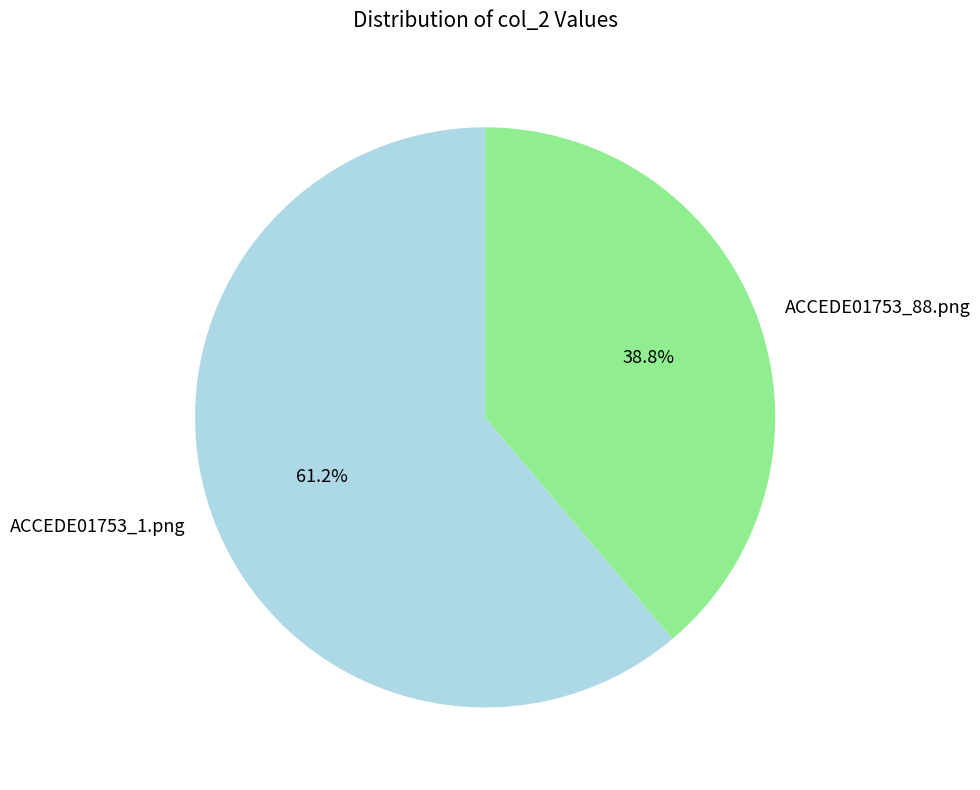

To the nearest percent, what percentage of the pie is ACCEDE01753_1.png?

61%